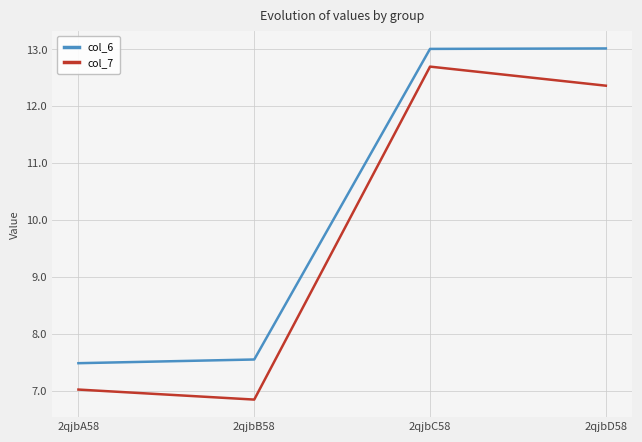

Is the value of col_6 at 2qjbC58 greater than the value of col_7 at 2qjbB58?

Yes